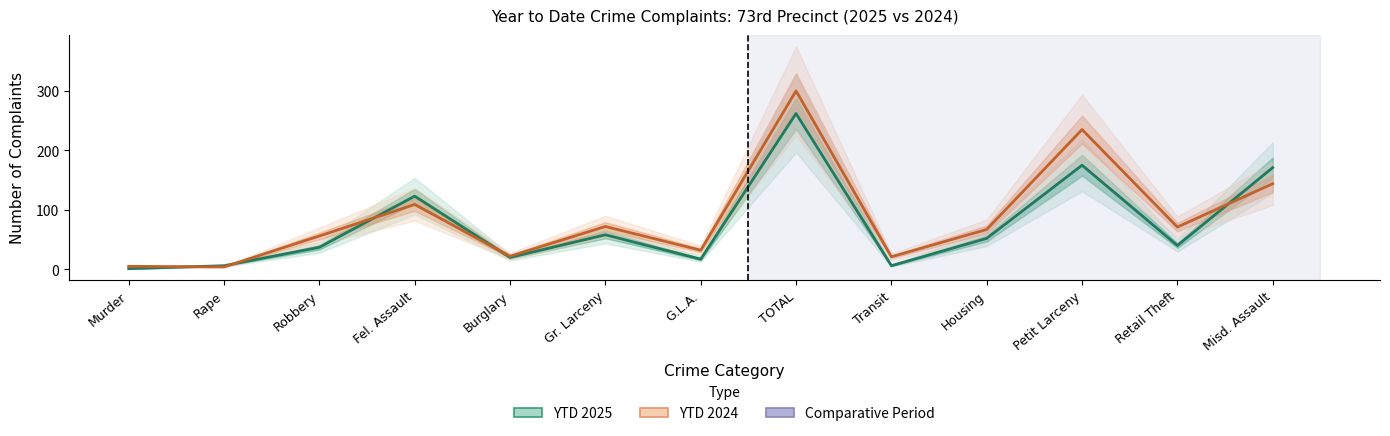

How many values in the YTD 2025 series are below 40?

6